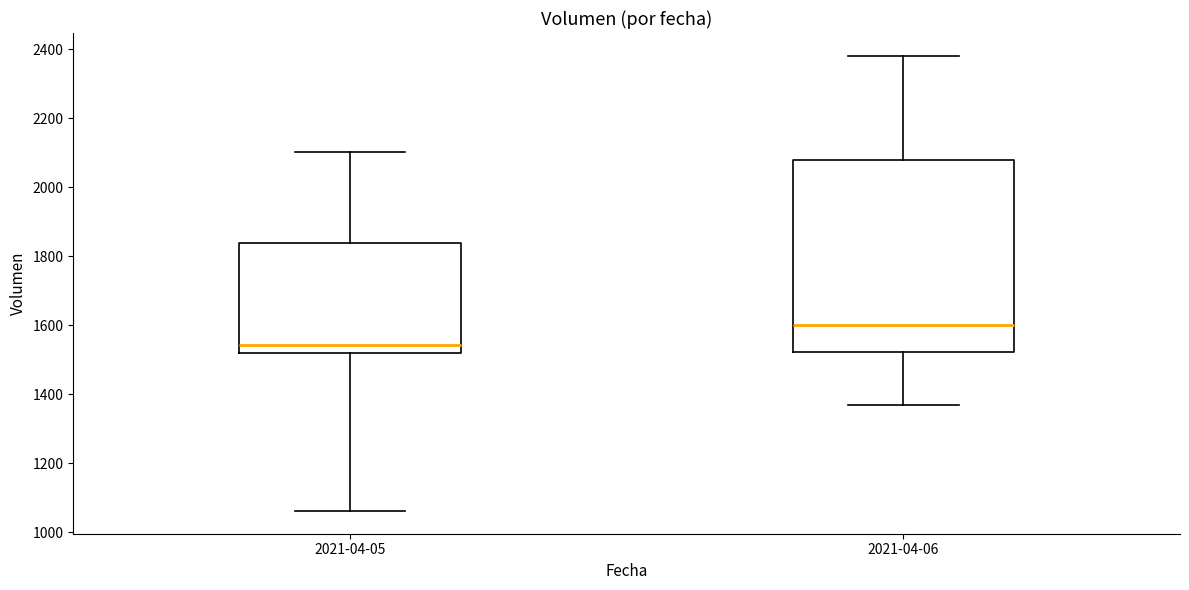

Reading left to right, read every box against the y-axis: the position of its median line, the range the box covers, and the ends of its whiskers. The values are not printed on the chart, so give them approximately, as read against the axis.

2021-04-05: median 1540, box 1520 to 1840, whiskers 1060 to 2100
2021-04-06: median 1600, box 1520 to 2080, whiskers 1360 to 2380